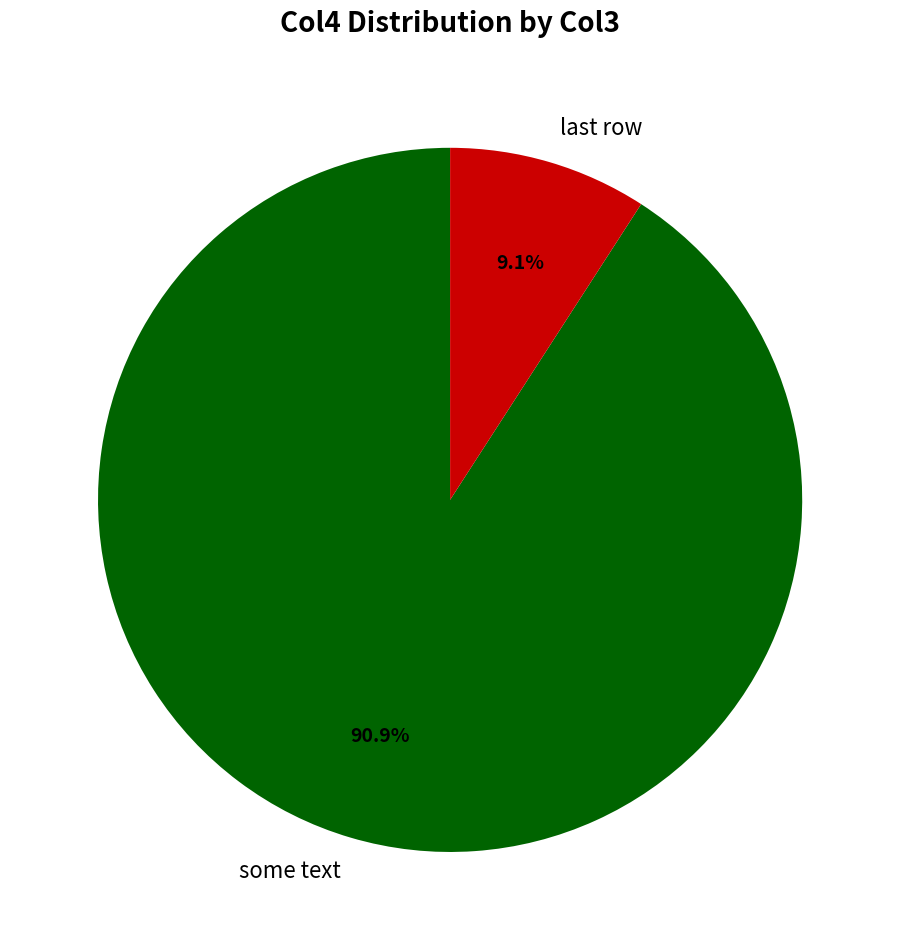

What percentage is NOT represented by some text?

9.1%